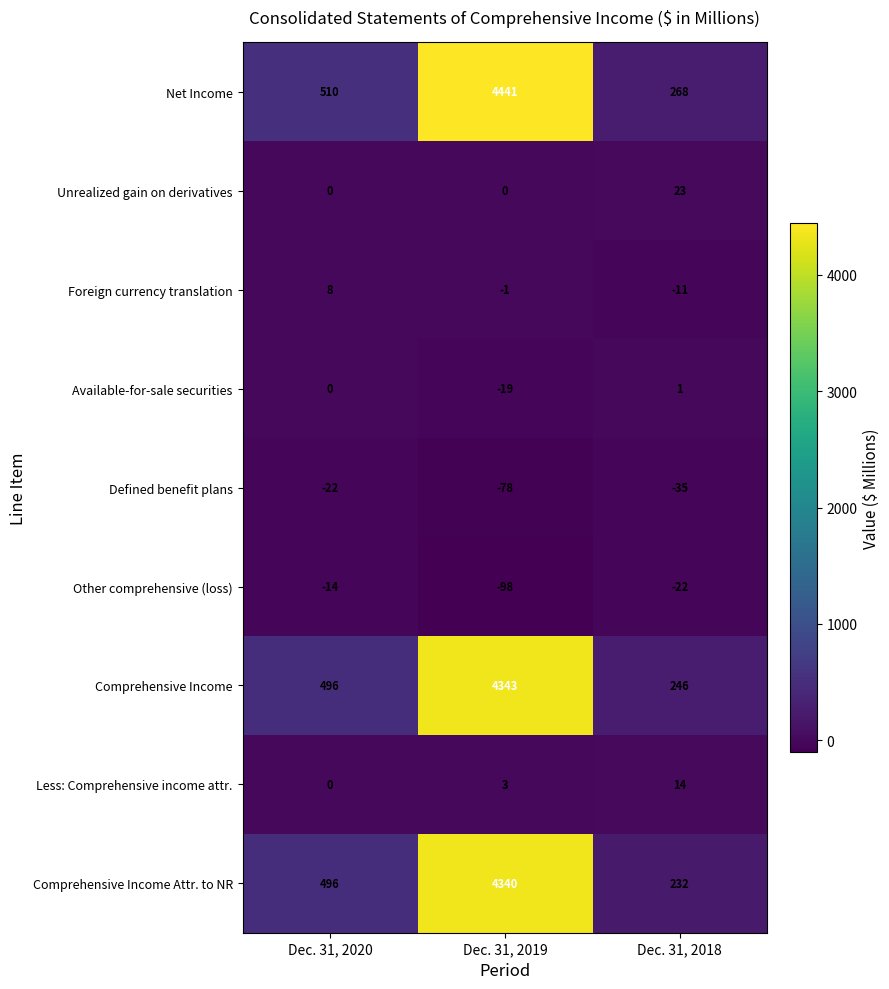

How many data points in Foreign currency translation are less than -1?

1